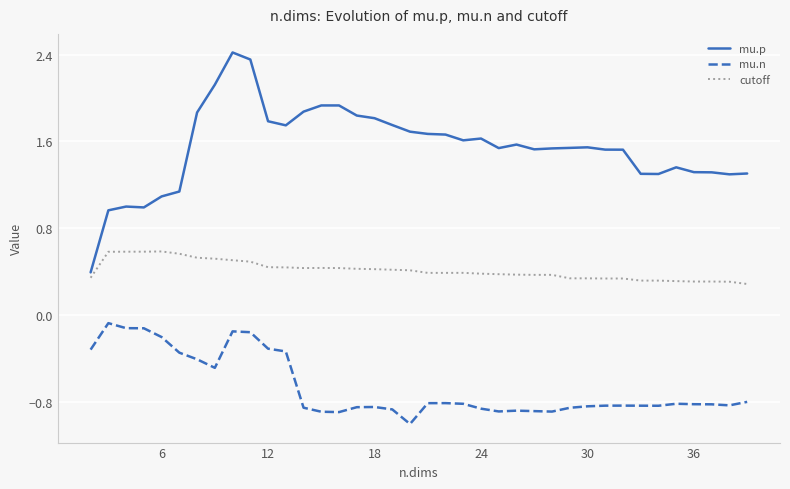

List the series in order of their peak value, highest first.

mu.p, cutoff, mu.n